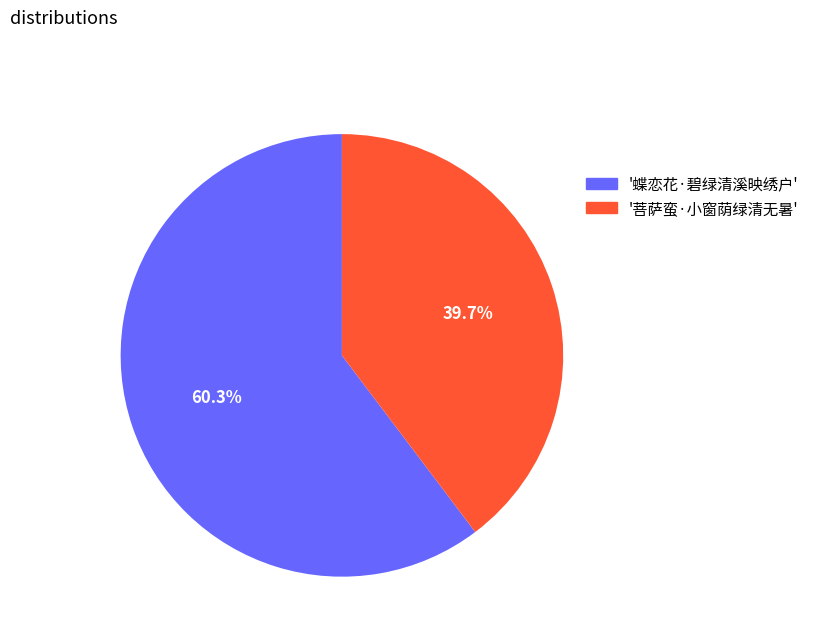

Does any single category account for the majority?

Yes